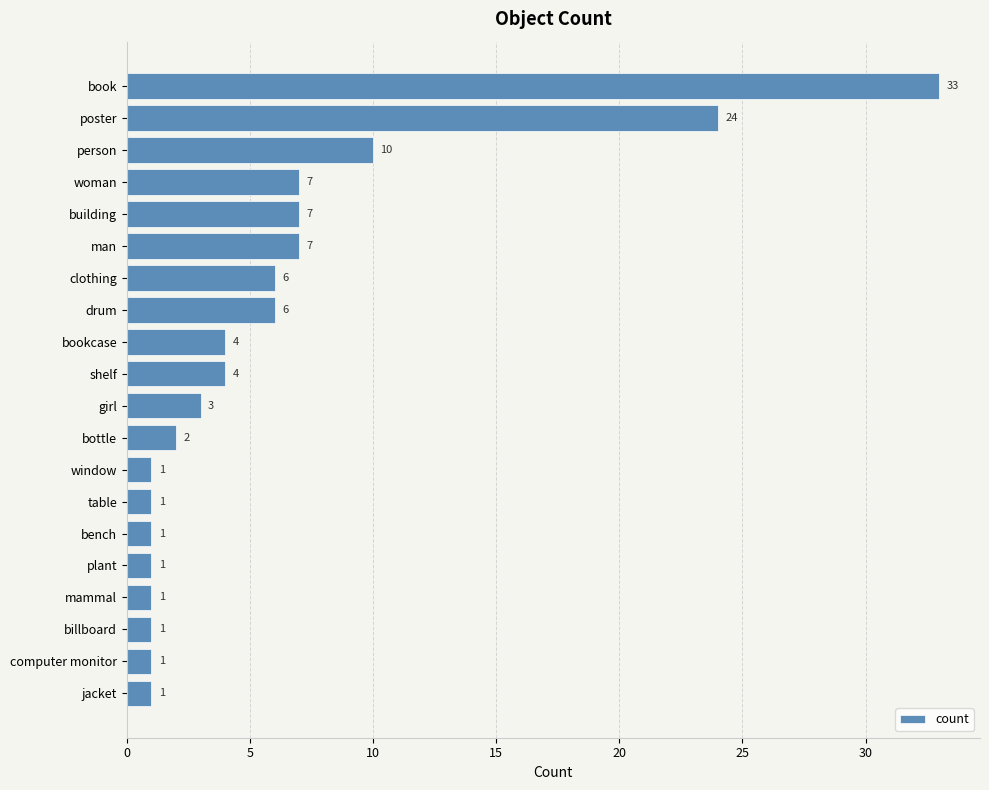

How many series are shown in this chart?

1